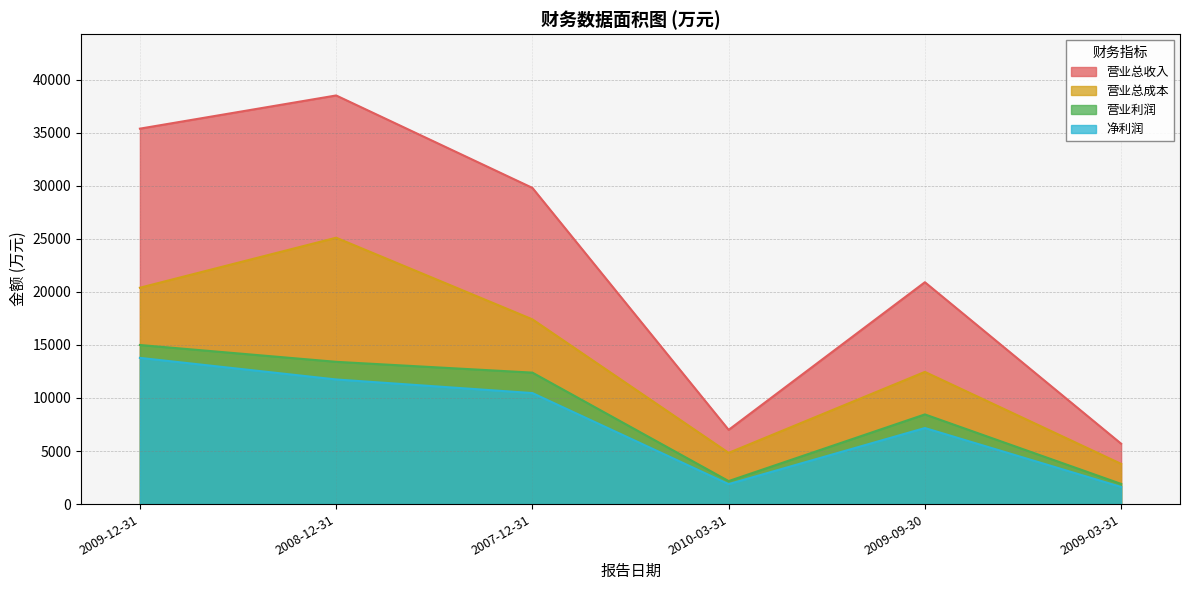

Reading left to right, what are all the values shown in this chart?

营业总收入: 2009-12-31=35384	2008-12-31=38512	2007-12-31=29801	2010-03-31=6996	2009-09-30=20910	2009-03-31=5691
营业总成本: 2009-12-31=20391	2008-12-31=25104	2007-12-31=17411	2010-03-31=4828	2009-09-30=12458	2009-03-31=3789
营业利润: 2009-12-31=14993	2008-12-31=13408	2007-12-31=12390	2010-03-31=2168	2009-09-30=8452	2009-03-31=1902
净利润: 2009-12-31=13780	2008-12-31=11745	2007-12-31=10463	2010-03-31=1883	2009-09-30=7169	2009-03-31=1617